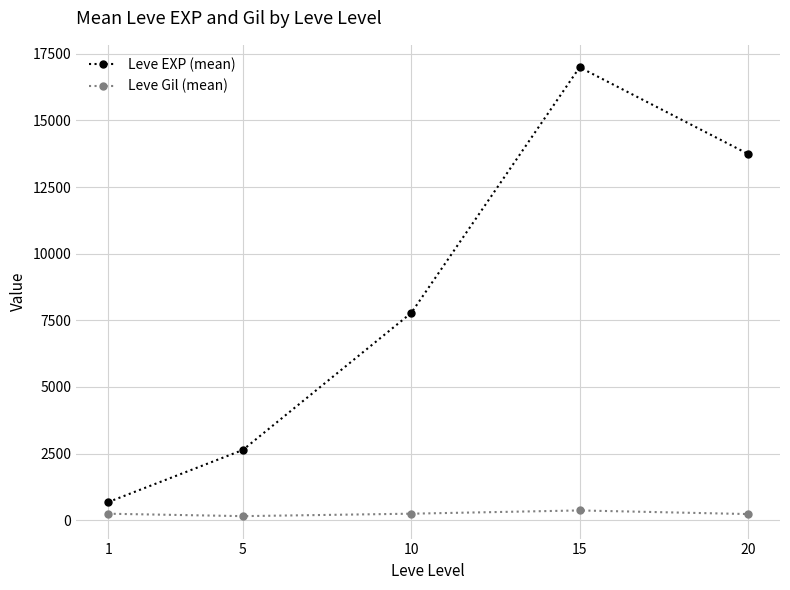

True or false: Leve EXP (mean) has more than 2 interior local peaks.

False